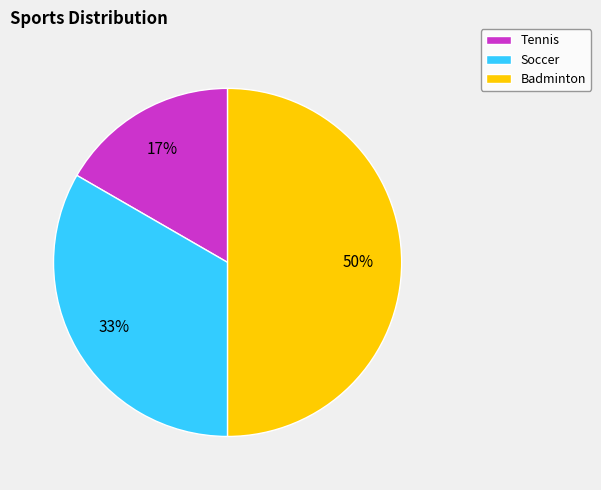

To the nearest percent, what is the average slice percentage?

33%